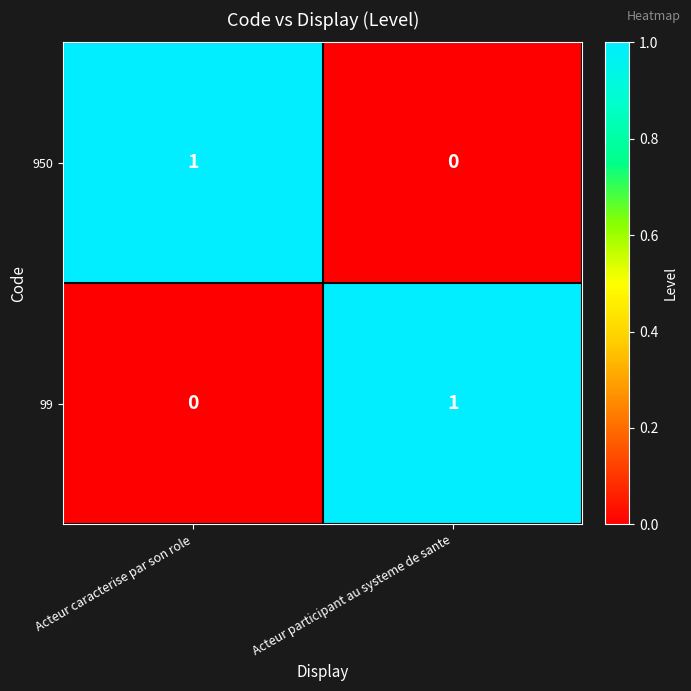

Which category has the lowest value in the 99 series?

Acteur caracterise par son role